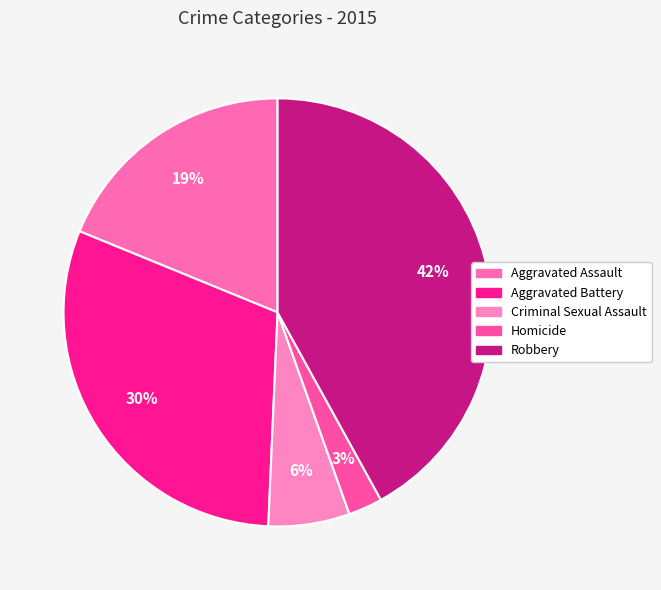

True or false: Aggravated Battery accounts for 30% of the total.

True